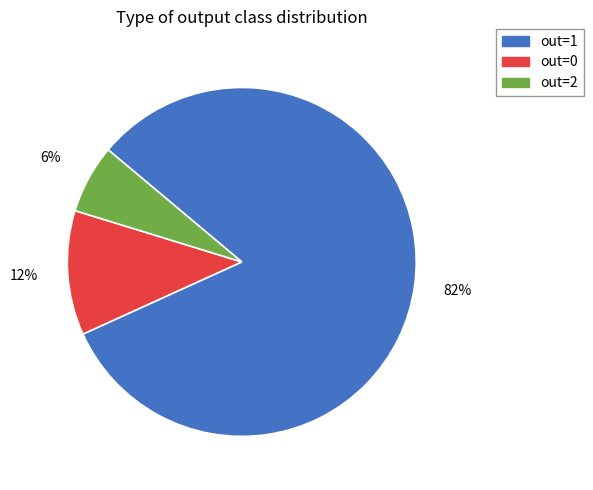

To the nearest percent, what is the average slice percentage?

33%